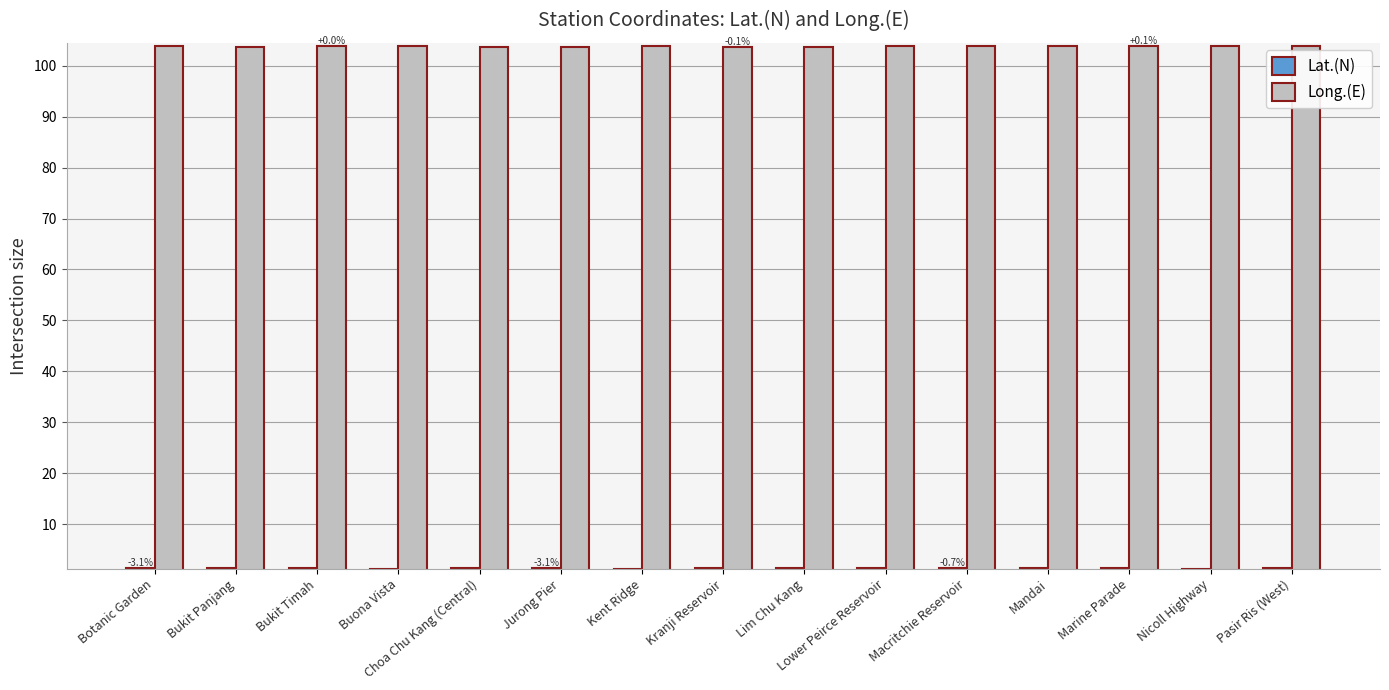

True or false: Long.(E) has a value of 55.1 at Kranji Reservoir.

False